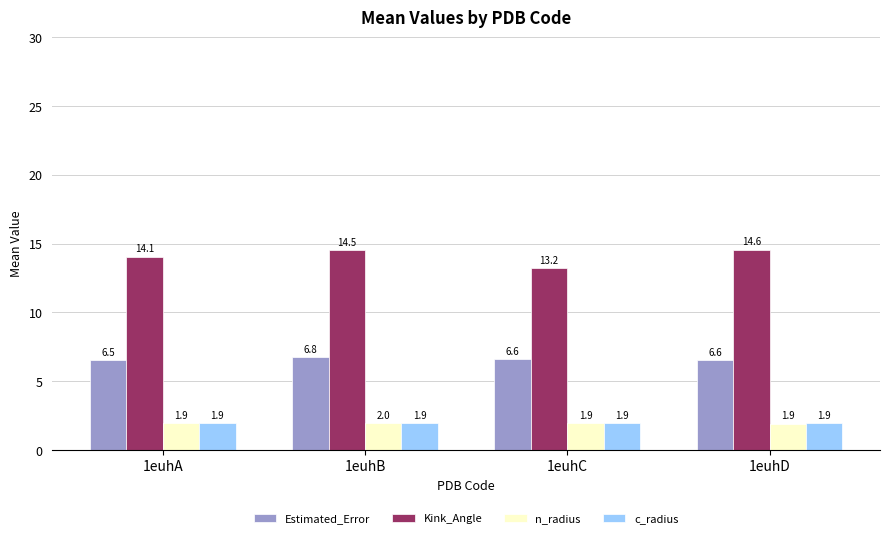

What is the highest value of the n_radius series?

2.0